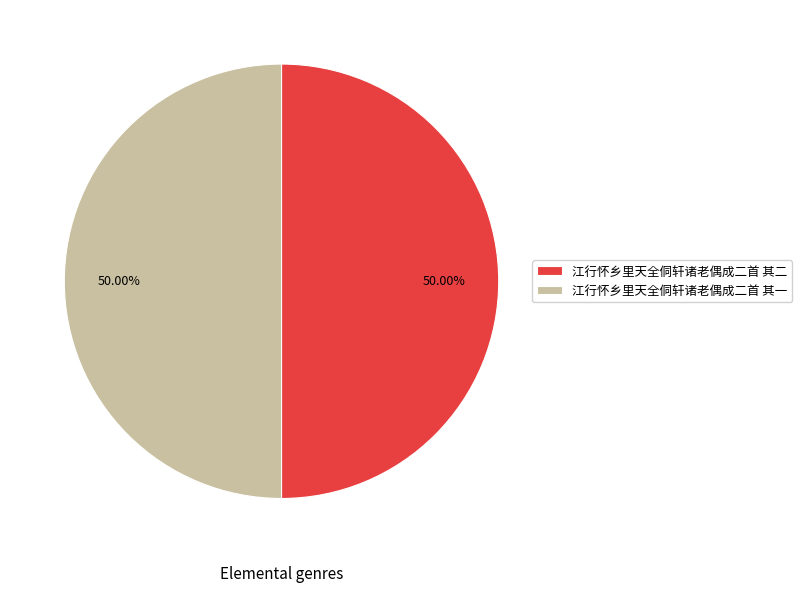

What is the ratio of the value at 江行怀乡里天全侗轩诸老偶成二首 其一 to the value at 江行怀乡里天全侗轩诸老偶成二首 其二?

1.0